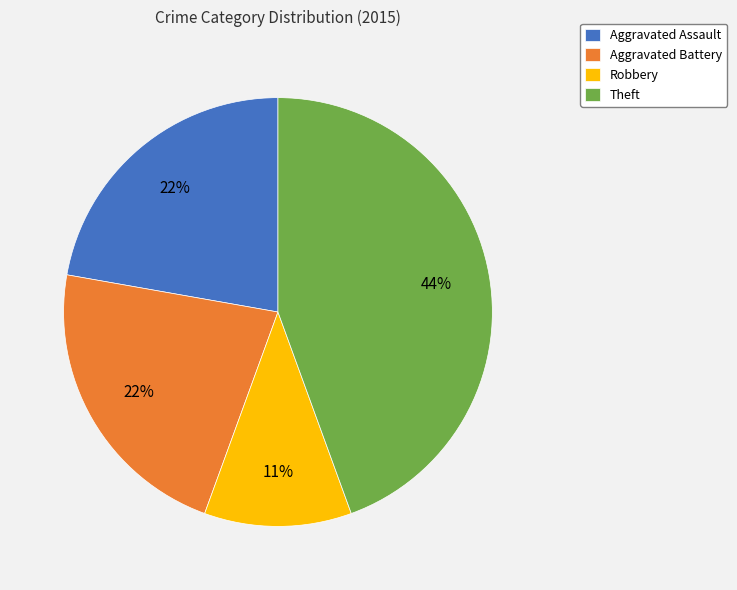

Is it true that Robbery is 3% of the pie?

False